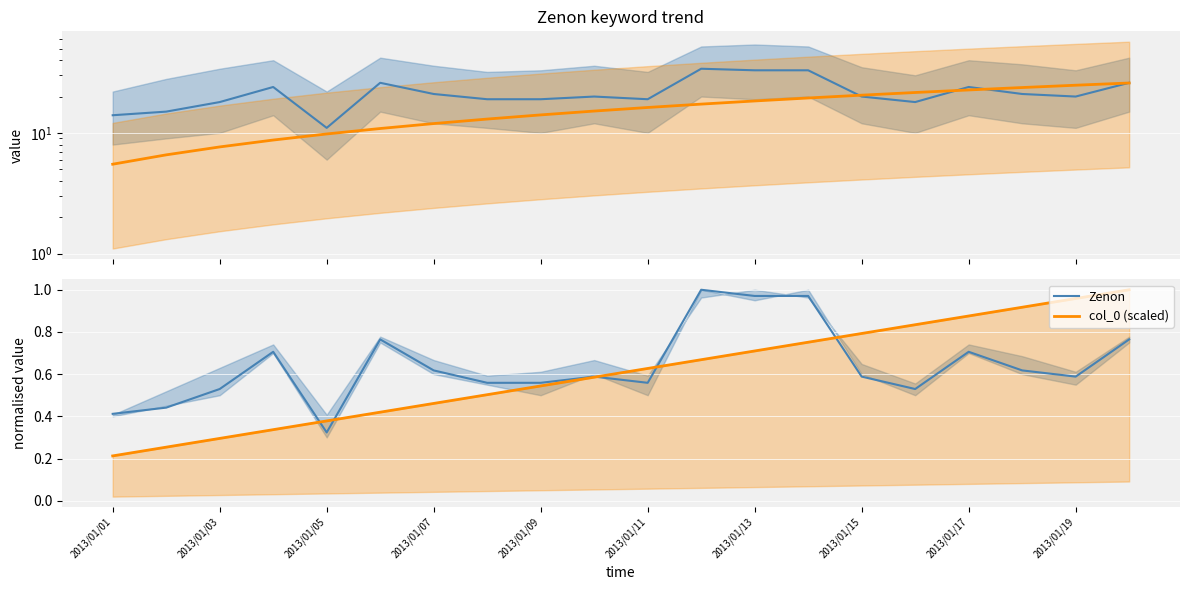

What is the difference between the maximum and minimum values in the Zenon series?

0.7